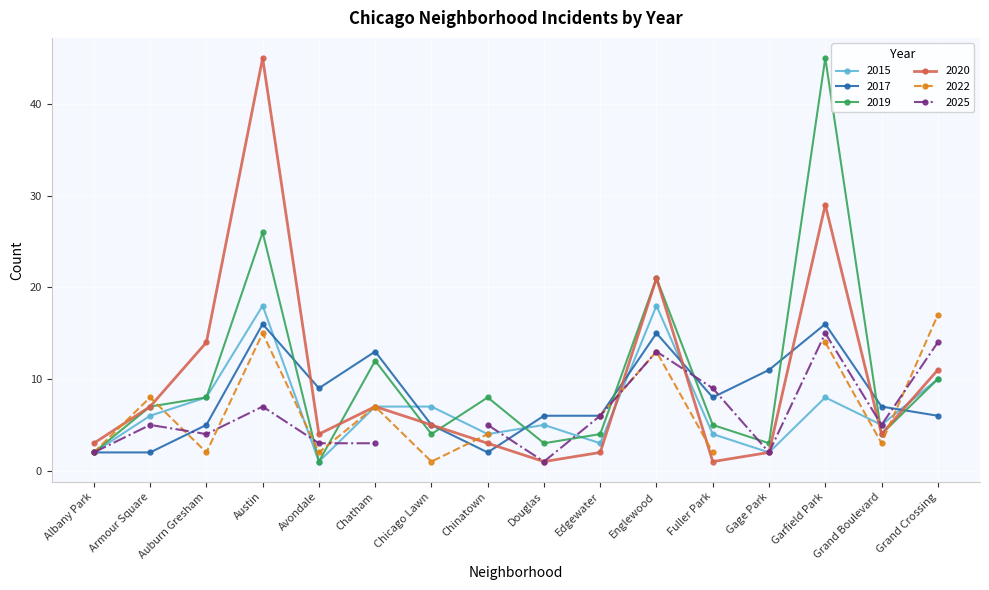

At which category does the chart reach its peak across all series?

Garfield Park